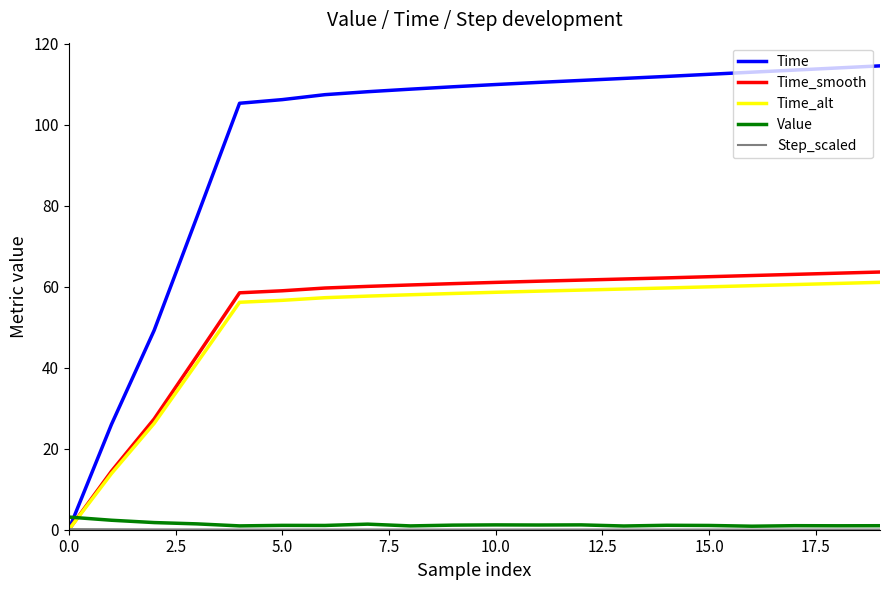

Which series has the largest total across all categories?

Time